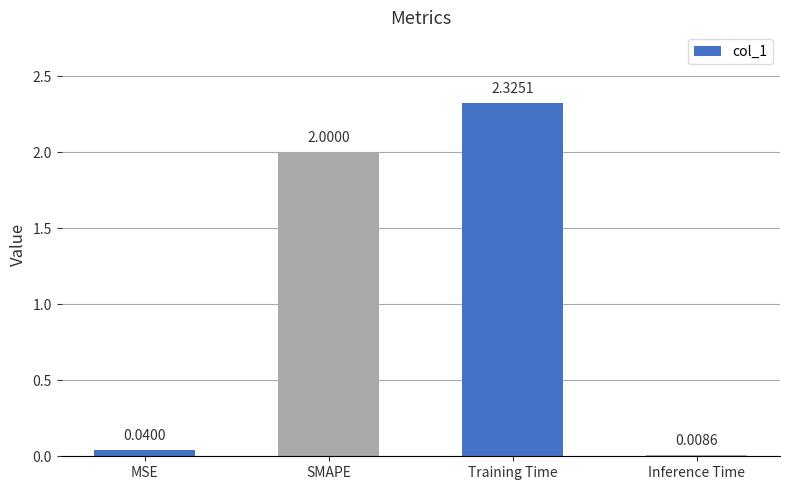

Which has a higher value, SMAPE or MSE?

SMAPE